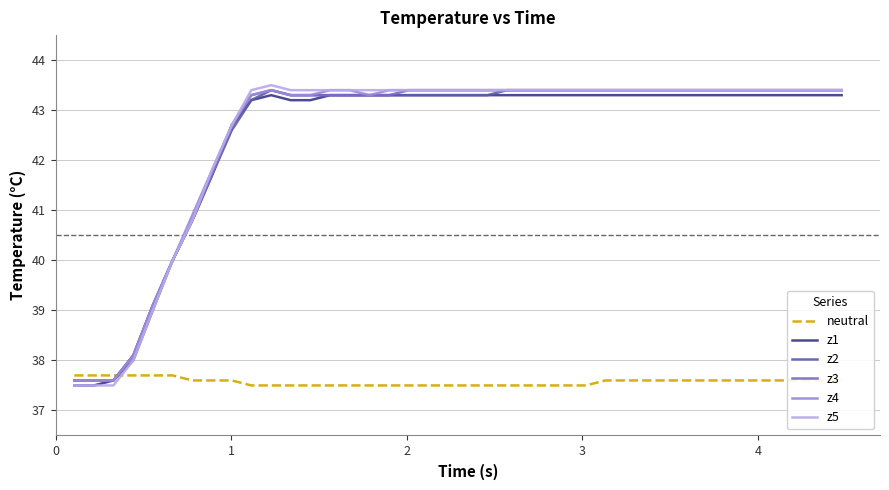

Count the number of categories in the chart.

40